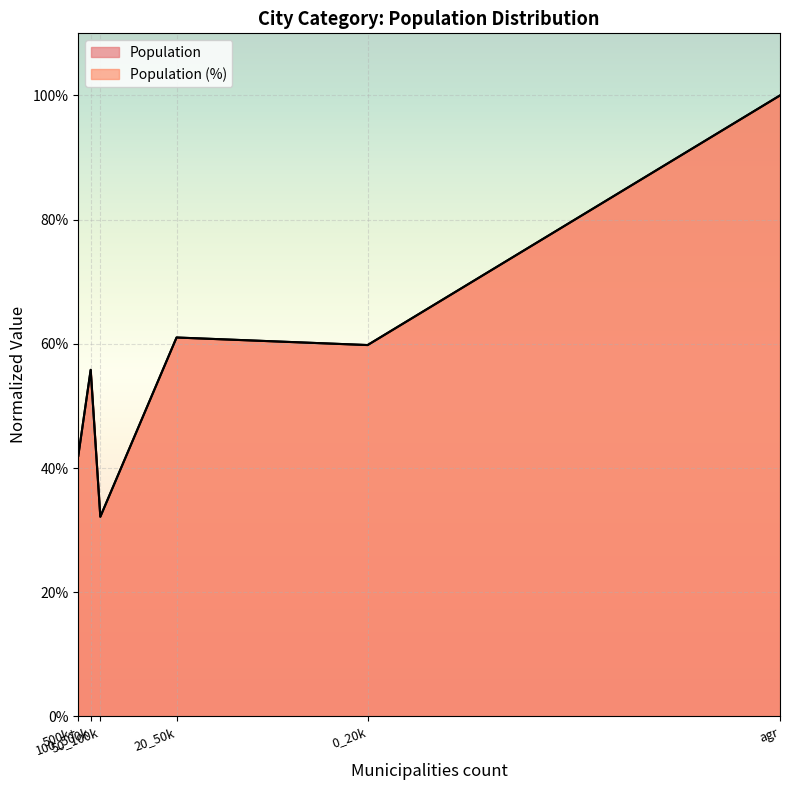

Where is the first local minimum for Population (%)?

50_100k